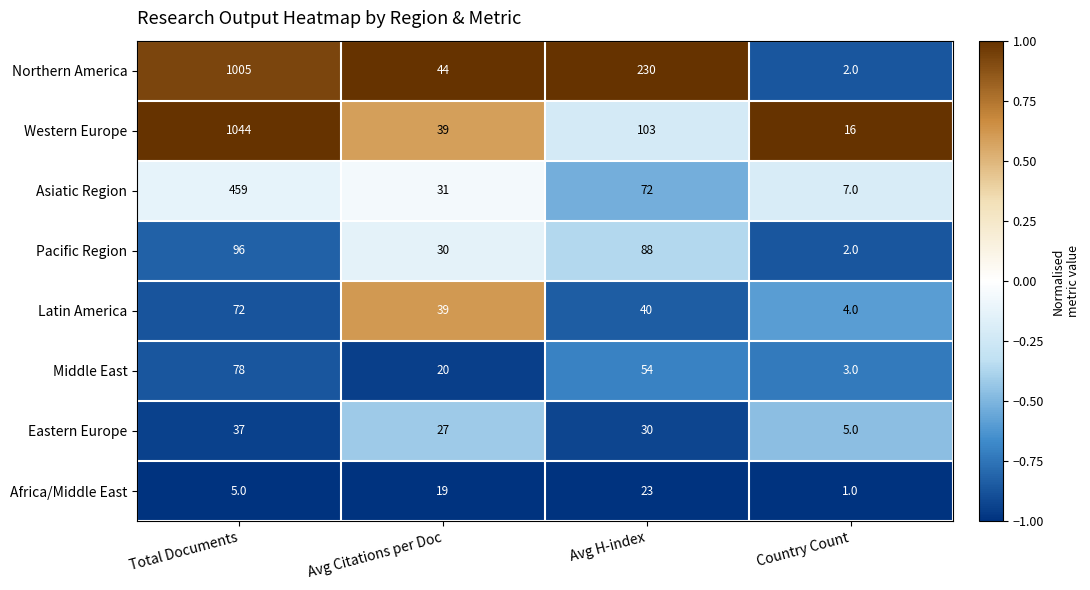

Which series has the largest range (max minus min)?

Western Europe